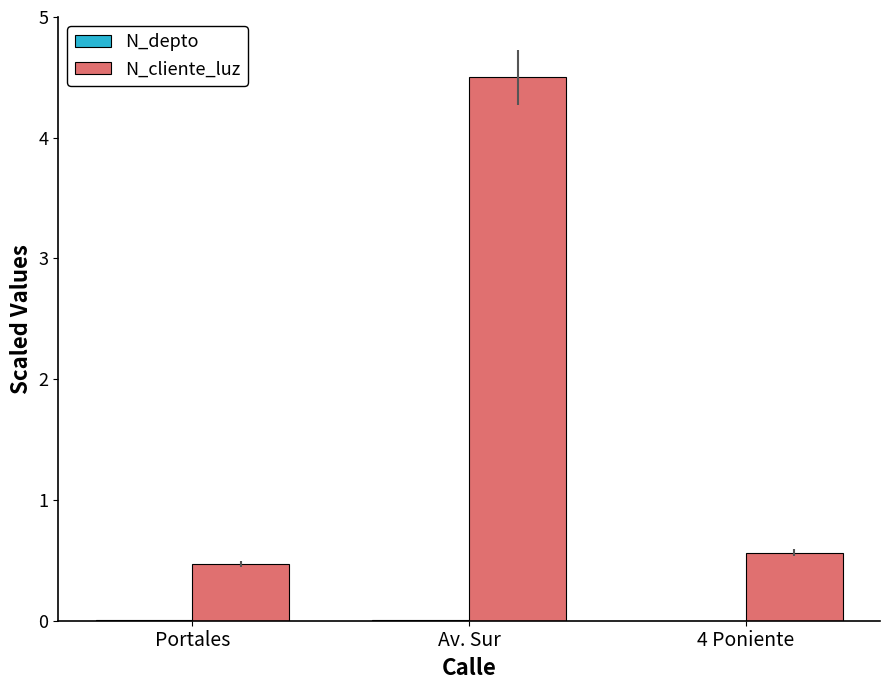

The N_cliente_luz series shows 1.9 at Av. Sur. True or false?

False